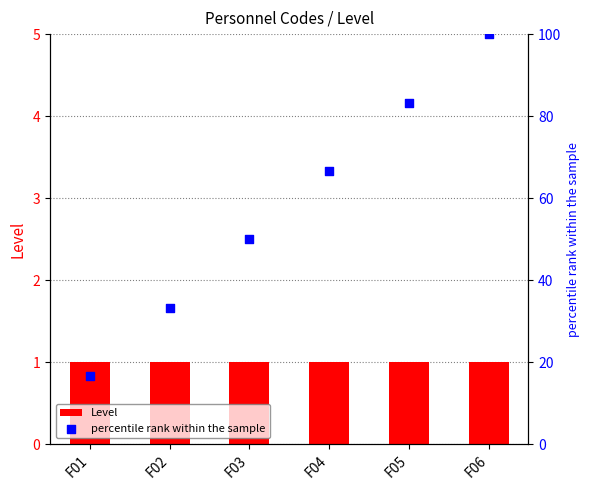

At which category is the sum across all series the highest?

F06